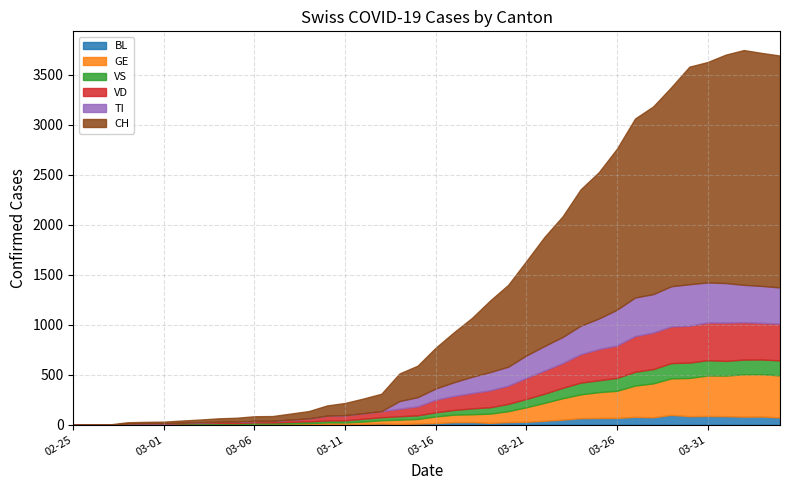

Rank the series at 2020-04-04 from lowest to highest value.

BL, VS, TI, VD, GE, CH